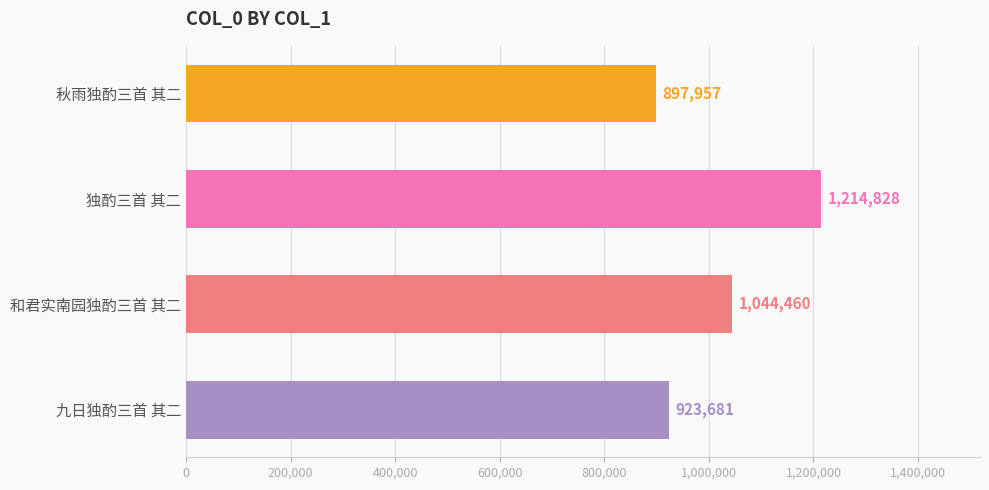

At which label is the value closest to 1056392?

和君实南园独酌三首 其二